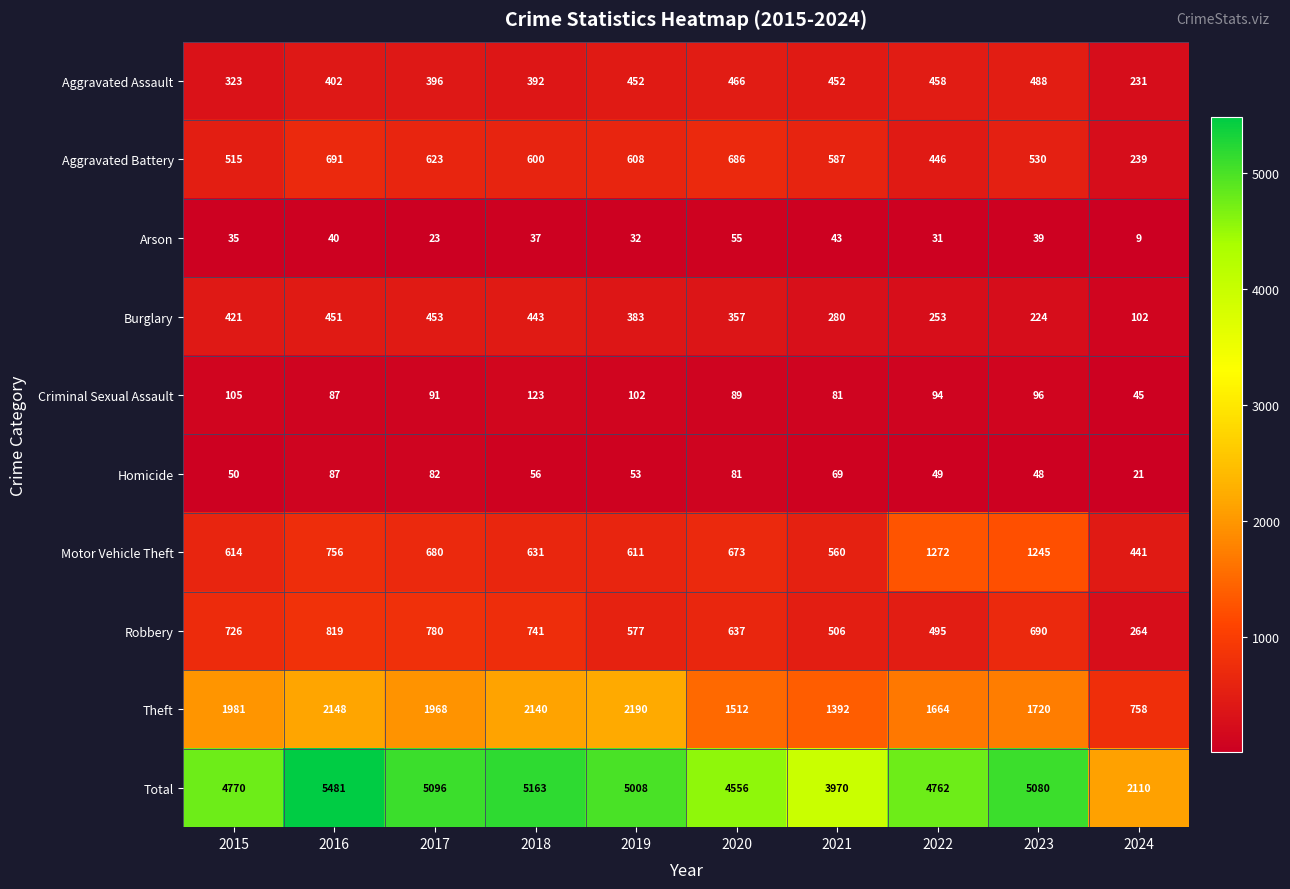

Which category has the highest value in the Arson series?

2020